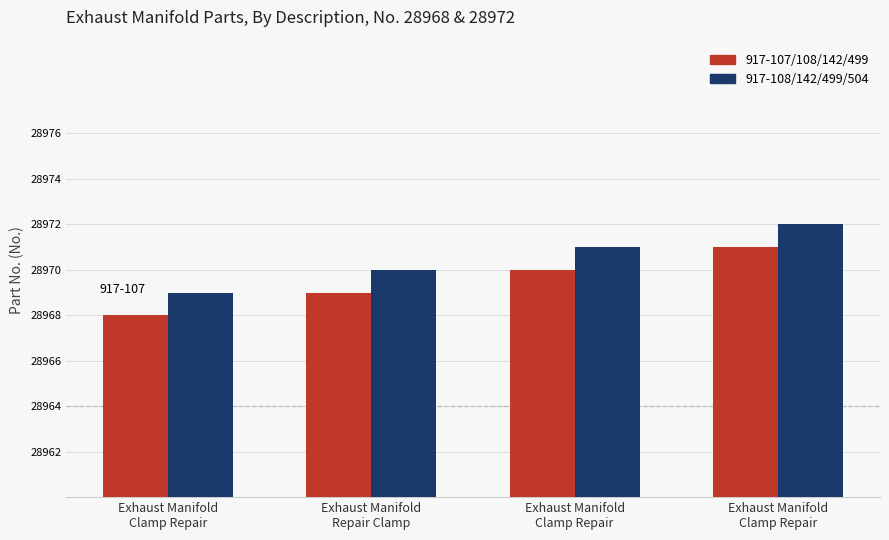

How many data points does each series have?

4